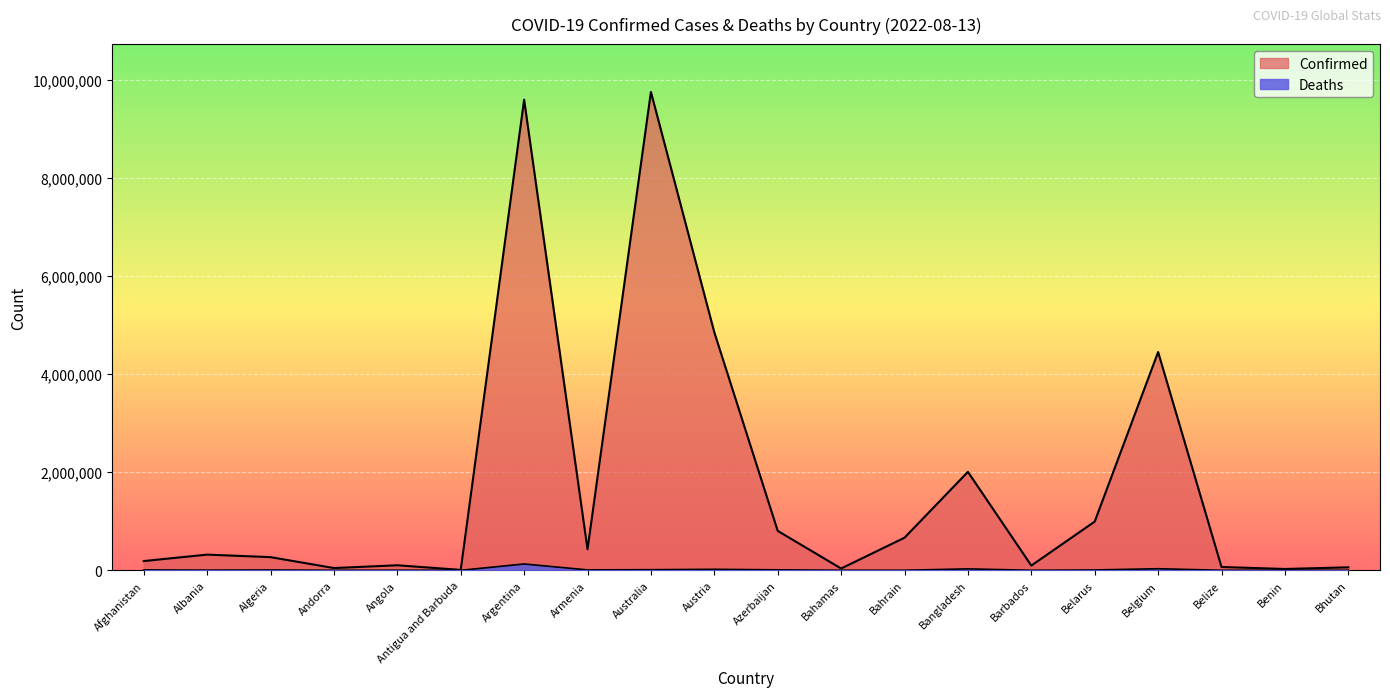

Where is the first local maximum for Confirmed?

Albania